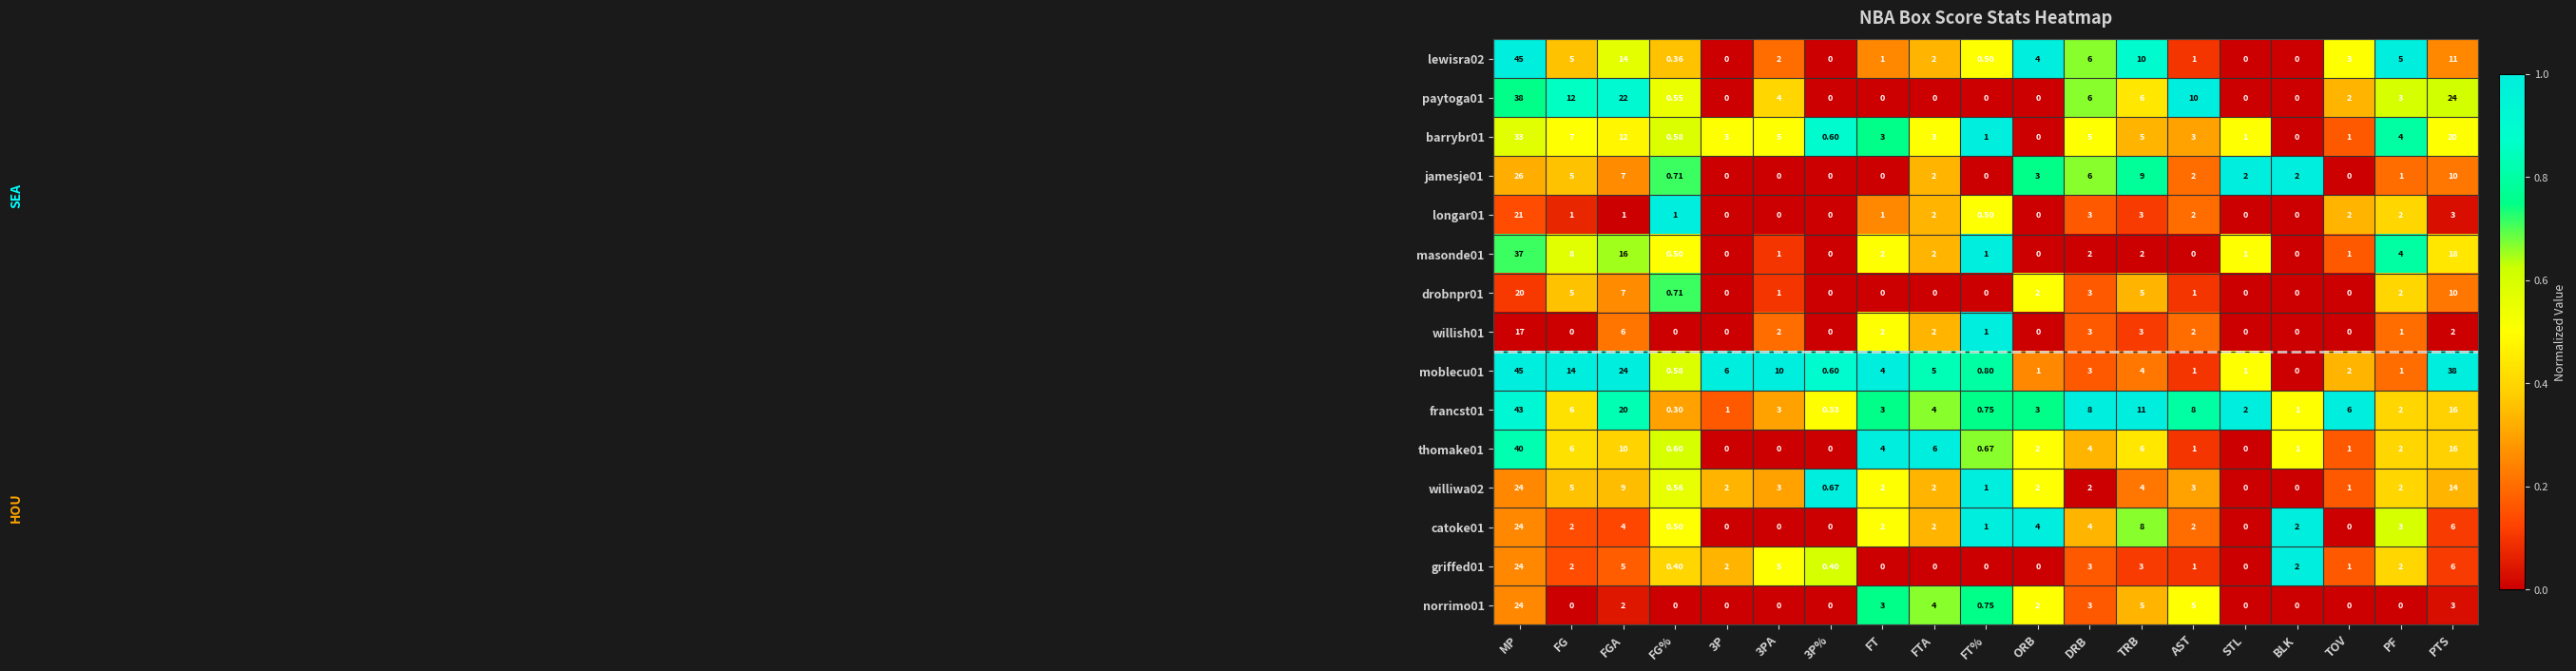

Count the number of data series in this chart.

15